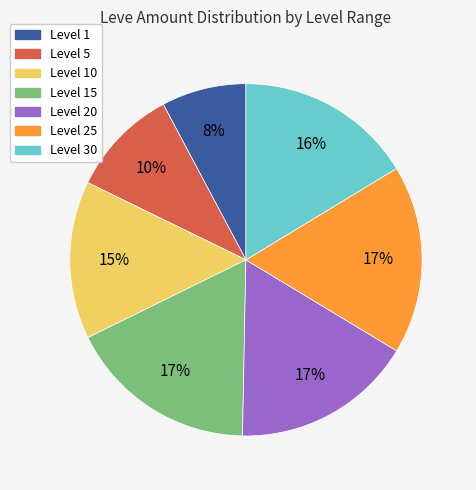

What is the ratio of the value at Level 5 to the value at Level 20?

0.6